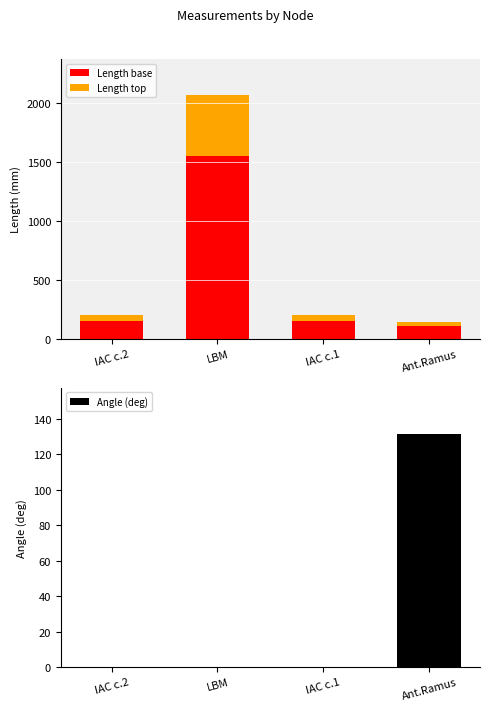

What is the difference between the second highest and second lowest values in the Length base series?

0.2